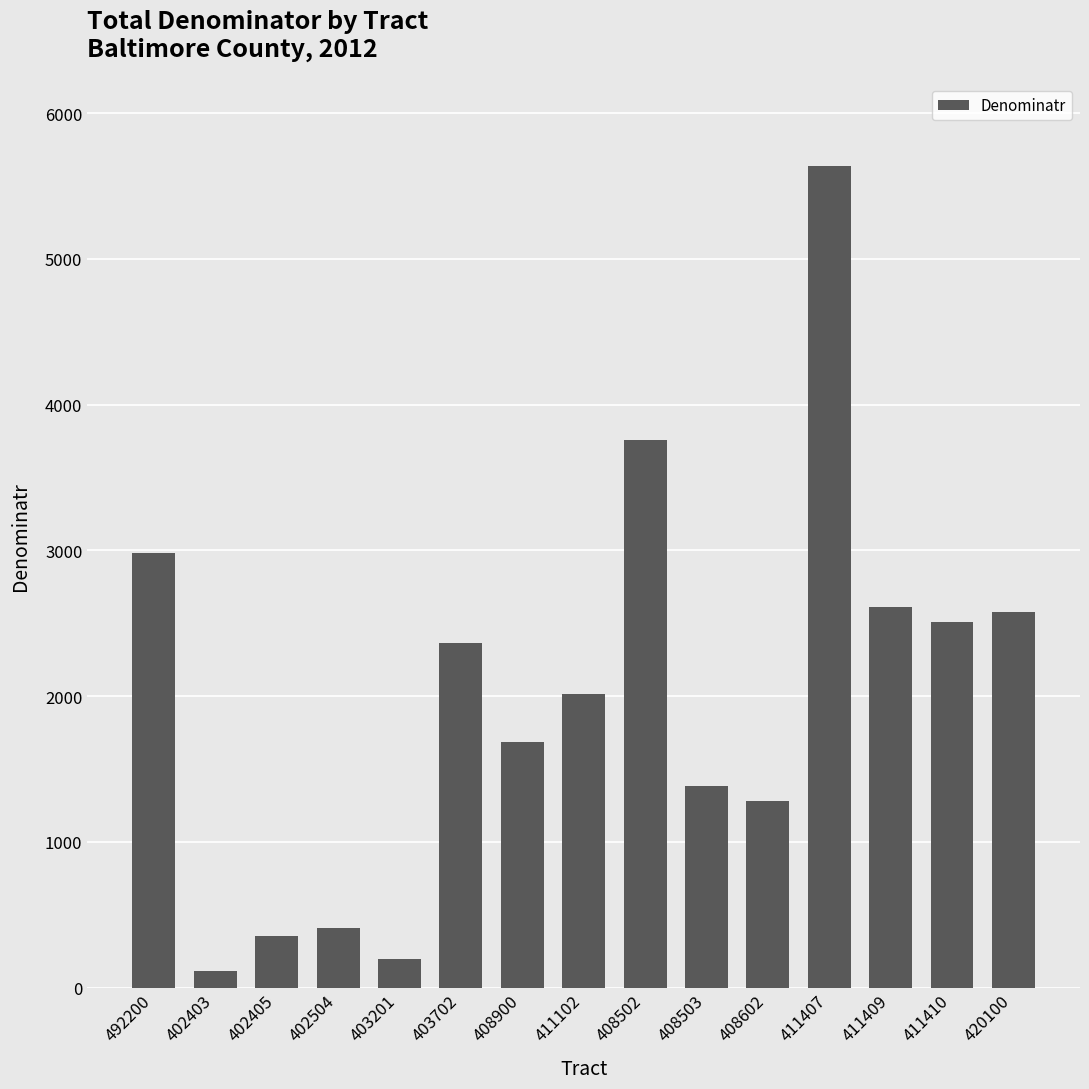

Between 403702 and 411409, which is larger?

411409